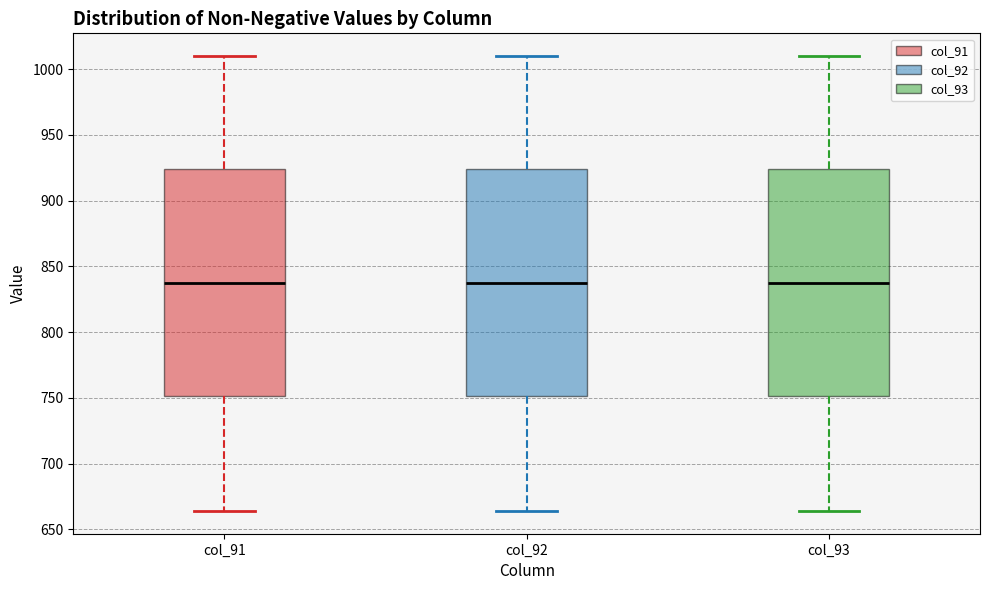

Reading left to right, read every box against the y-axis: the position of its median line, the range the box covers, and the ends of its whiskers. The values are not printed on the chart, so give them approximately, as read against the axis.

col_91: median 840, box 750 to 925, whiskers 665 to 1010
col_92: median 840, box 750 to 925, whiskers 665 to 1010
col_93: median 840, box 750 to 925, whiskers 665 to 1010